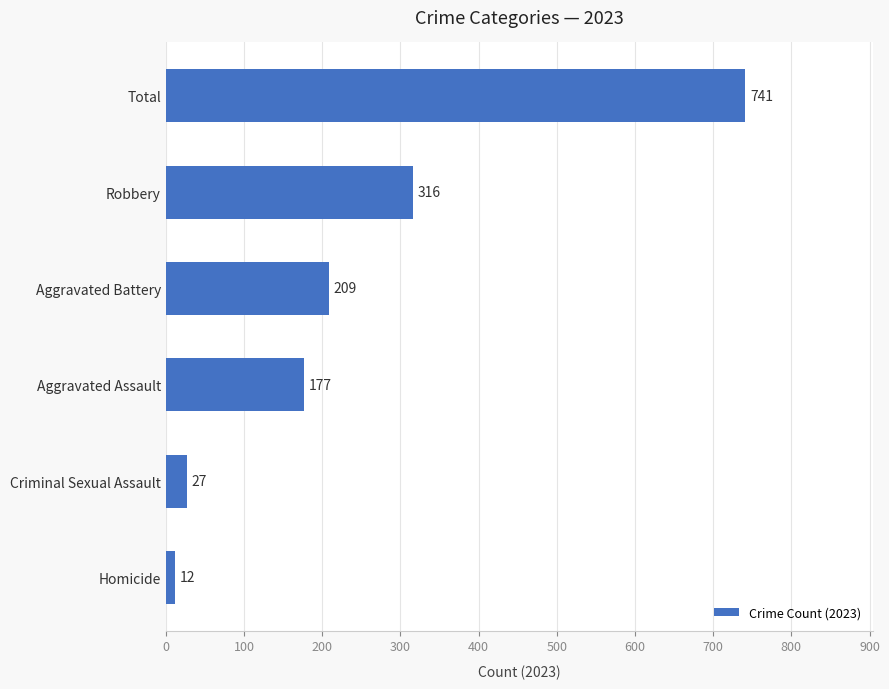

Does the chart contain stacked bars?

No